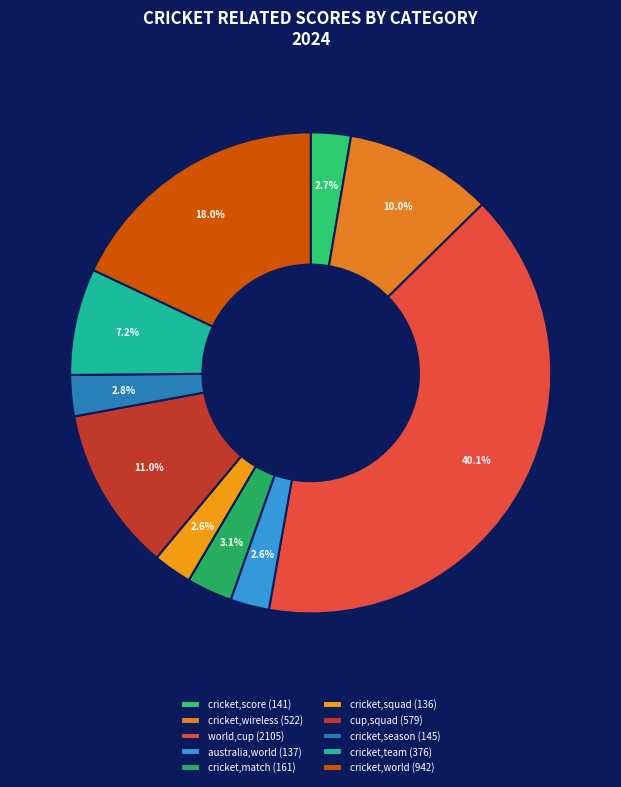

True or false: cricket,world accounts for 18% of the total.

True